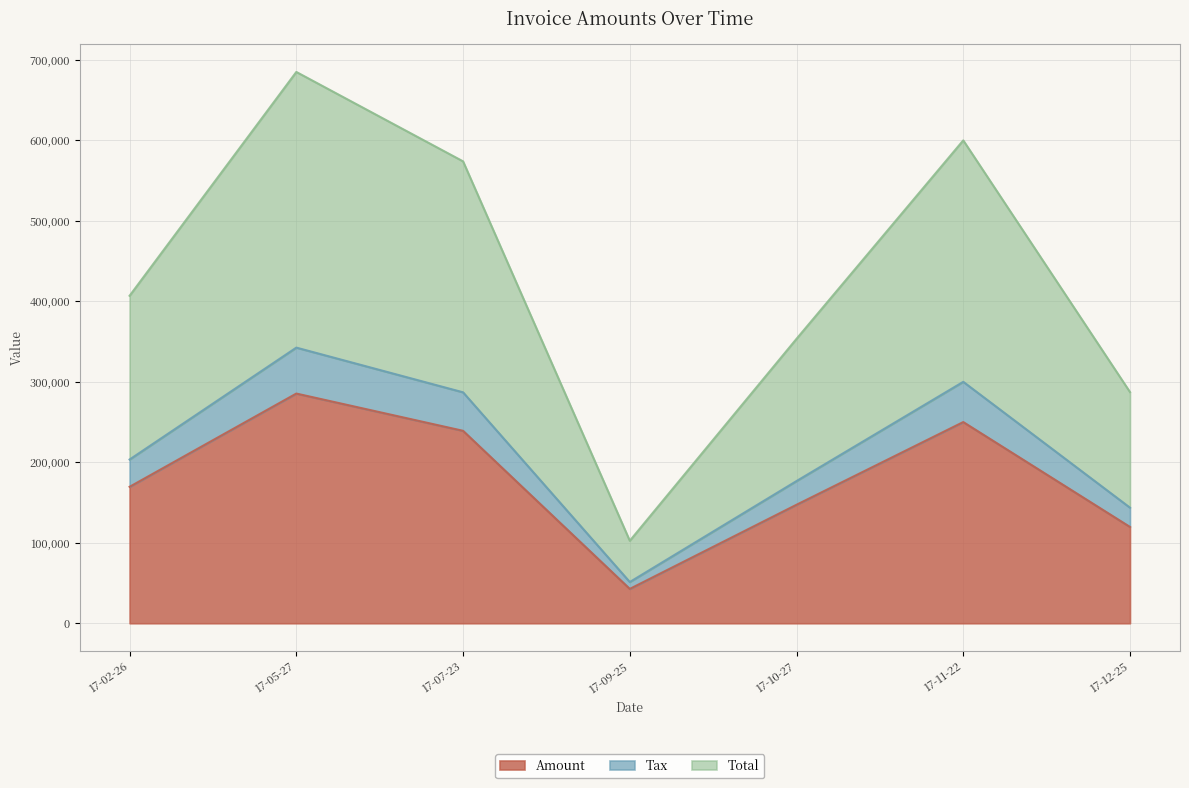

What is the difference between the maximum and minimum values in the Total series?

582218.0